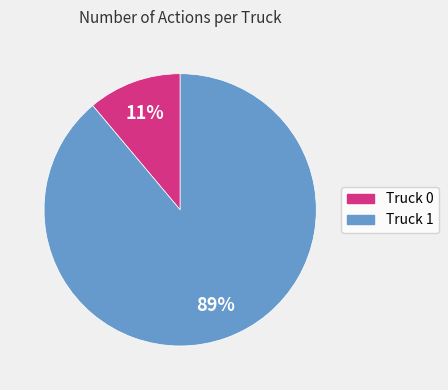

How many segments does this pie chart have?

2